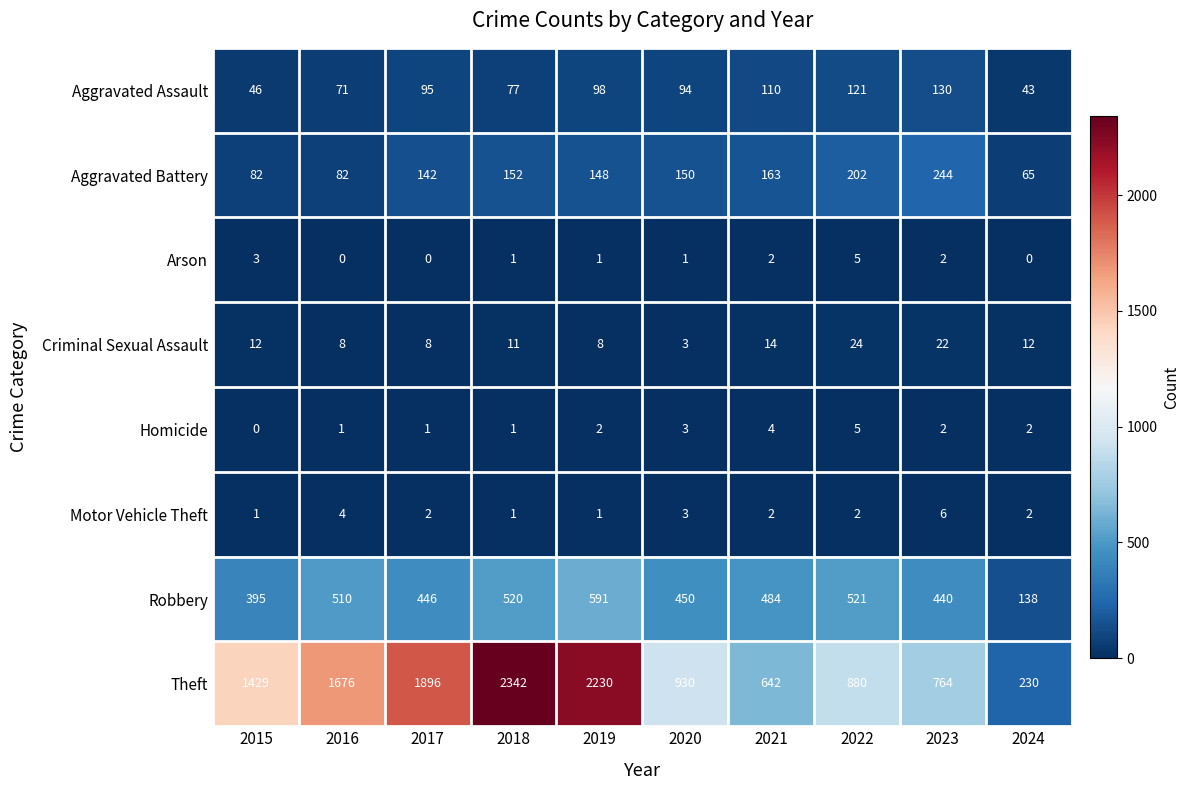

True or false: Aggravated Battery has a value of 19 at 2015.

False